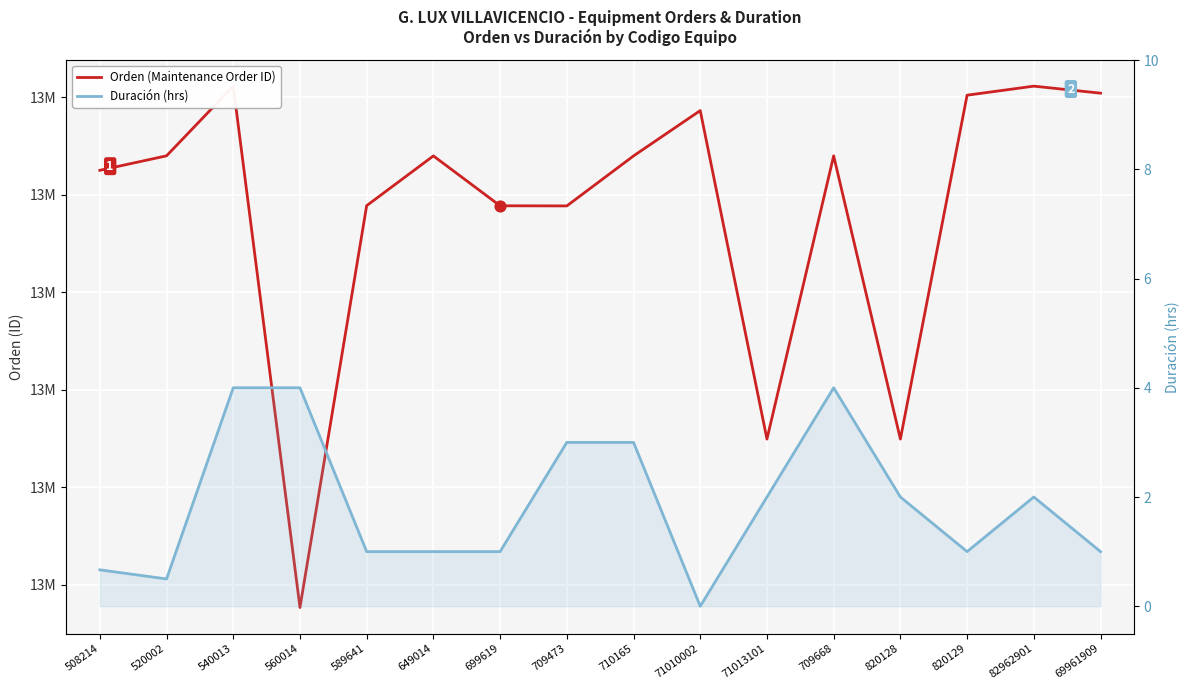

Is the value of Duración (hrs) at 710165 greater than the value of Orden (Maintenance Order ID) at 699619?

No